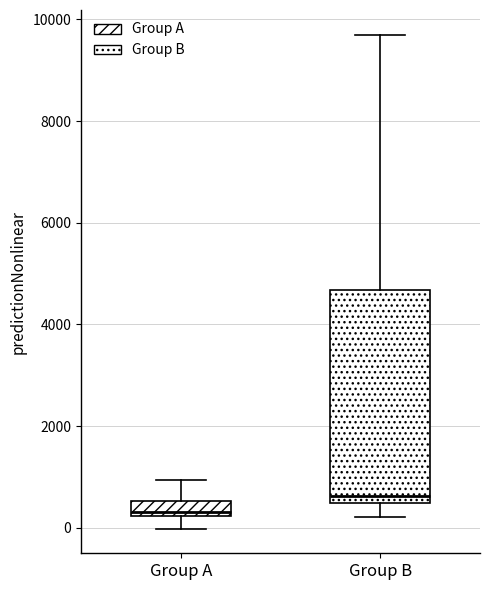

Where does the median line of the box for Group B sit on the y-axis? The values are not printed on the chart, so give them approximately, as read against the axis.

600